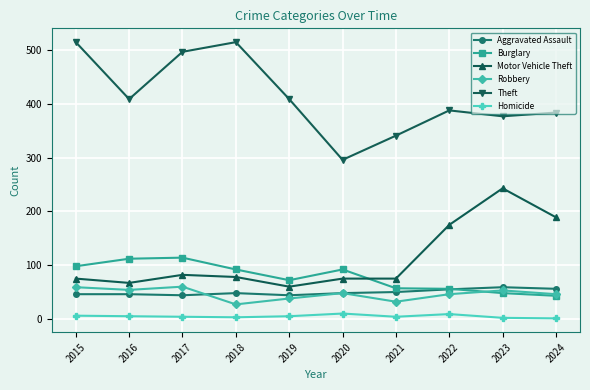

Where is the first local maximum for Theft?

2018